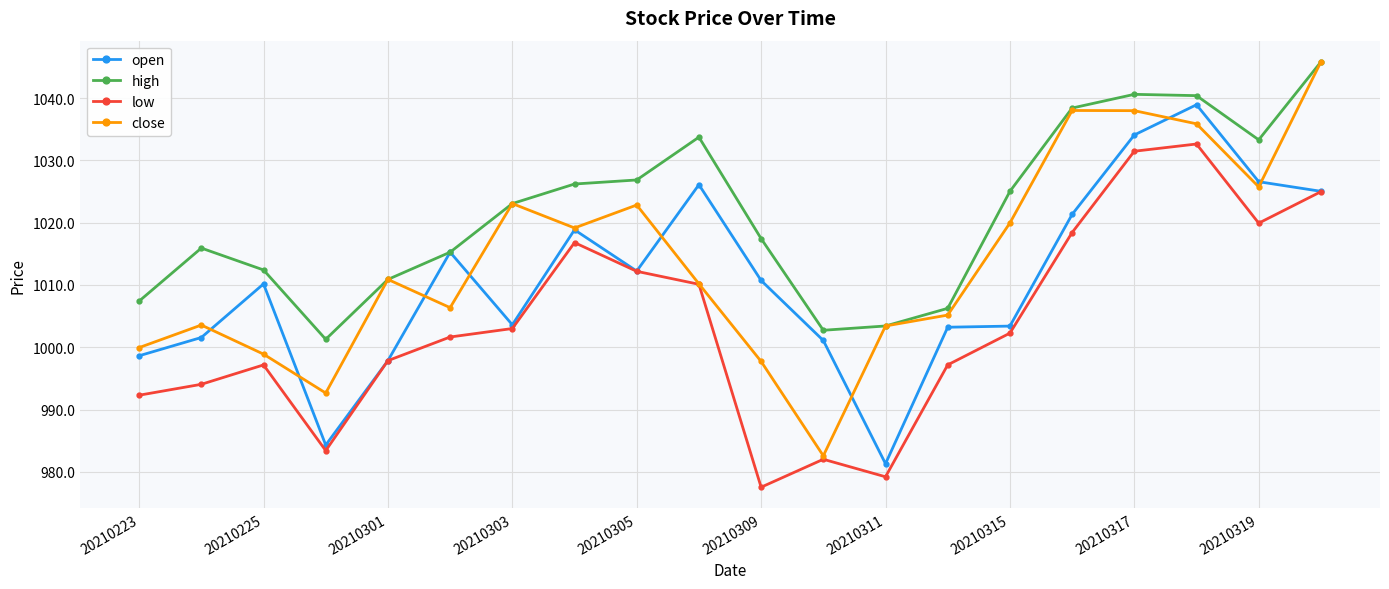

Rank the series by their average value, from lowest to highest.

low, open, close, high